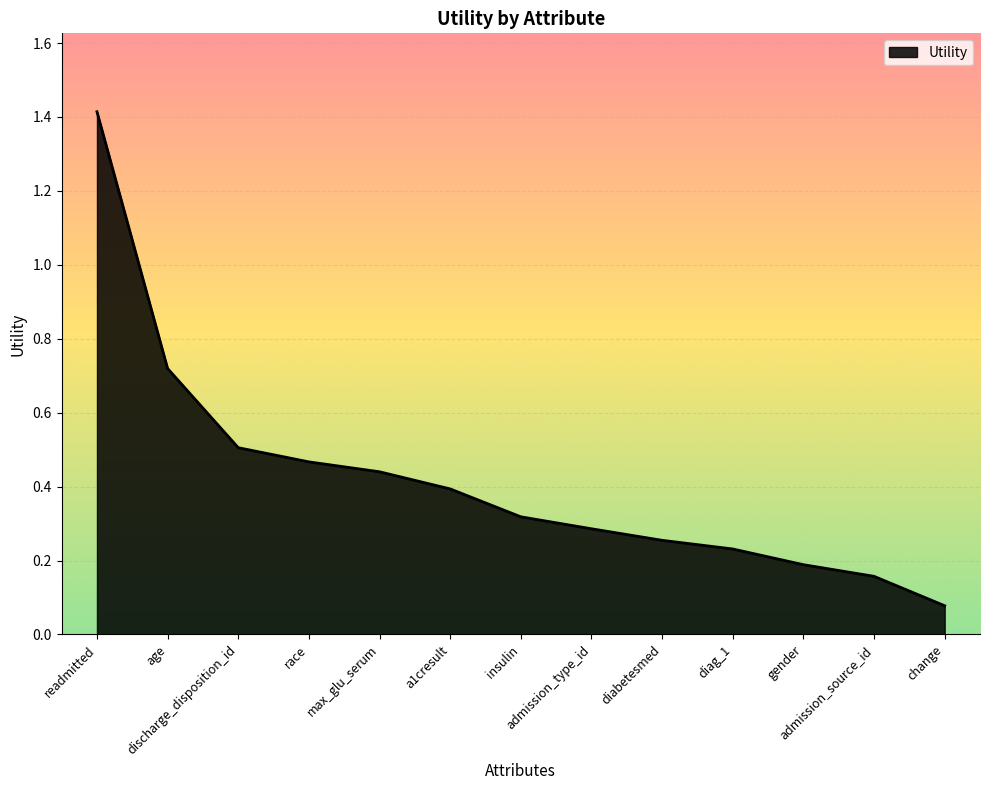

List the labels in order of value, largest first.

readmitted, age, discharge_disposition_id, race, max_glu_serum, a1cresult, insulin, admission_type_id, diabetesmed, diag_1, gender, admission_source_id, change